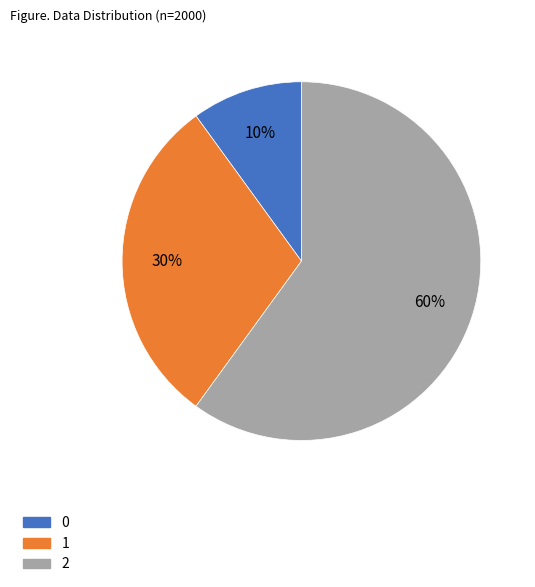

To the nearest percent, what percentage of the pie is 2?

60%